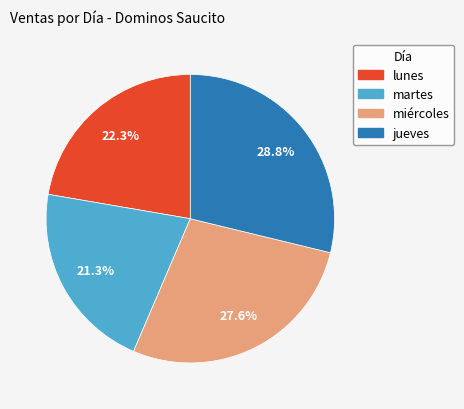

Count the number of slices in the pie.

4